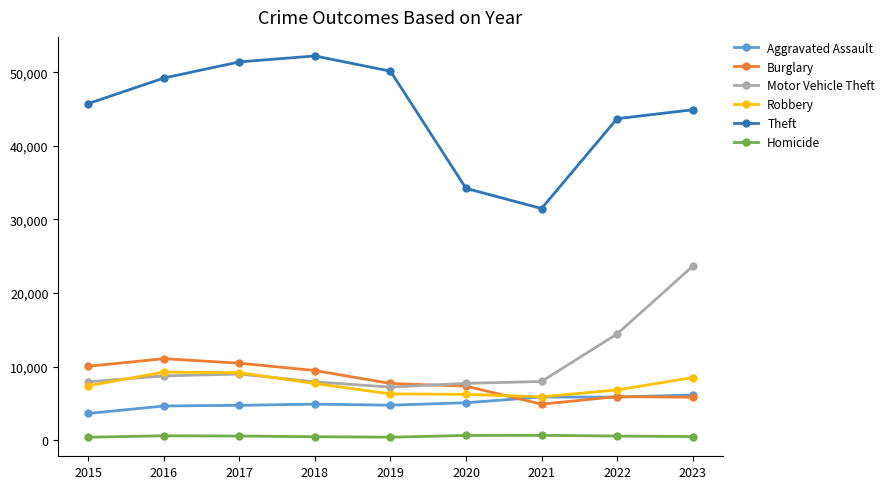

True or false: Theft has more than 0 points higher than both neighbors.

True